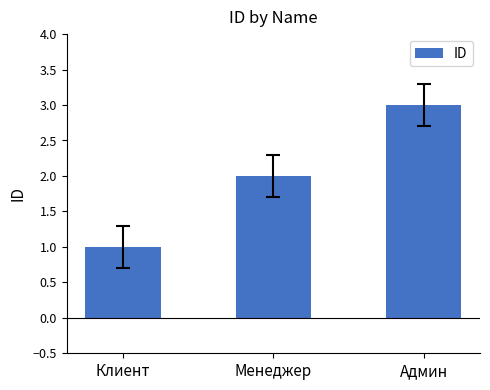

Reading right to left, what are all the values shown in this chart?

3	2	1